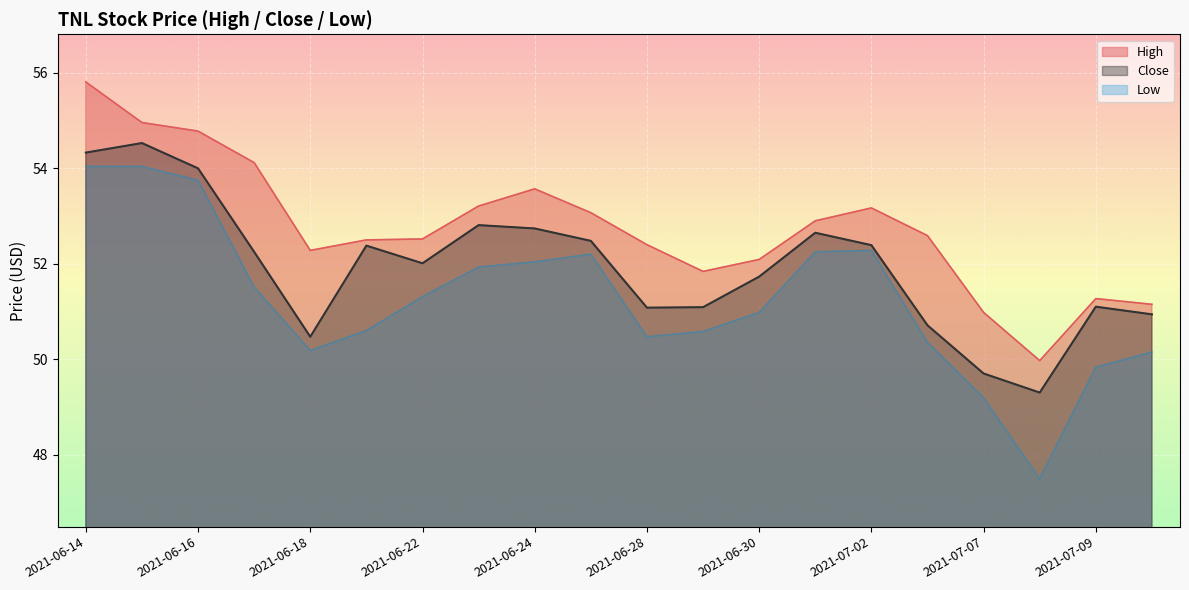

At which label does High reach its peak?

2021-06-14